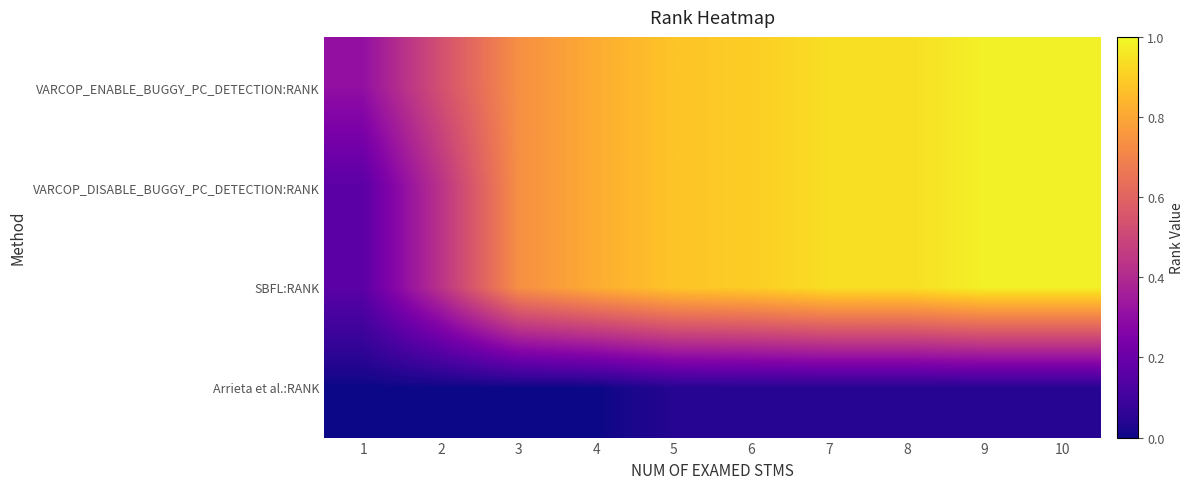

Reading right to left, transcribe all the data shown in this chart.

VARCOP_ENABLE_BUGGY_PC_DETECTION:RANK: 10=1.0	9=1.0	8=0.9	7=0.9	6=0.9	5=0.9	4=0.8	3=0.7	2=0.5	1=0.3
VARCOP_DISABLE_BUGGY_PC_DETECTION:RANK: 10=1.0	9=1.0	8=0.9	7=0.9	6=0.9	5=0.9	4=0.8	3=0.7	2=0.4	1=0.2
SBFL:RANK: 10=1.0	9=1.0	8=0.9	7=0.9	6=0.9	5=0.9	4=0.8	3=0.7	2=0.4	1=0.2
Arrieta et al.:RANK: 10=0.0	9=0.0	8=0.0	7=0.0	6=0.0	5=0.0	4=0.0	3=0.0	2=0.0	1=0.0